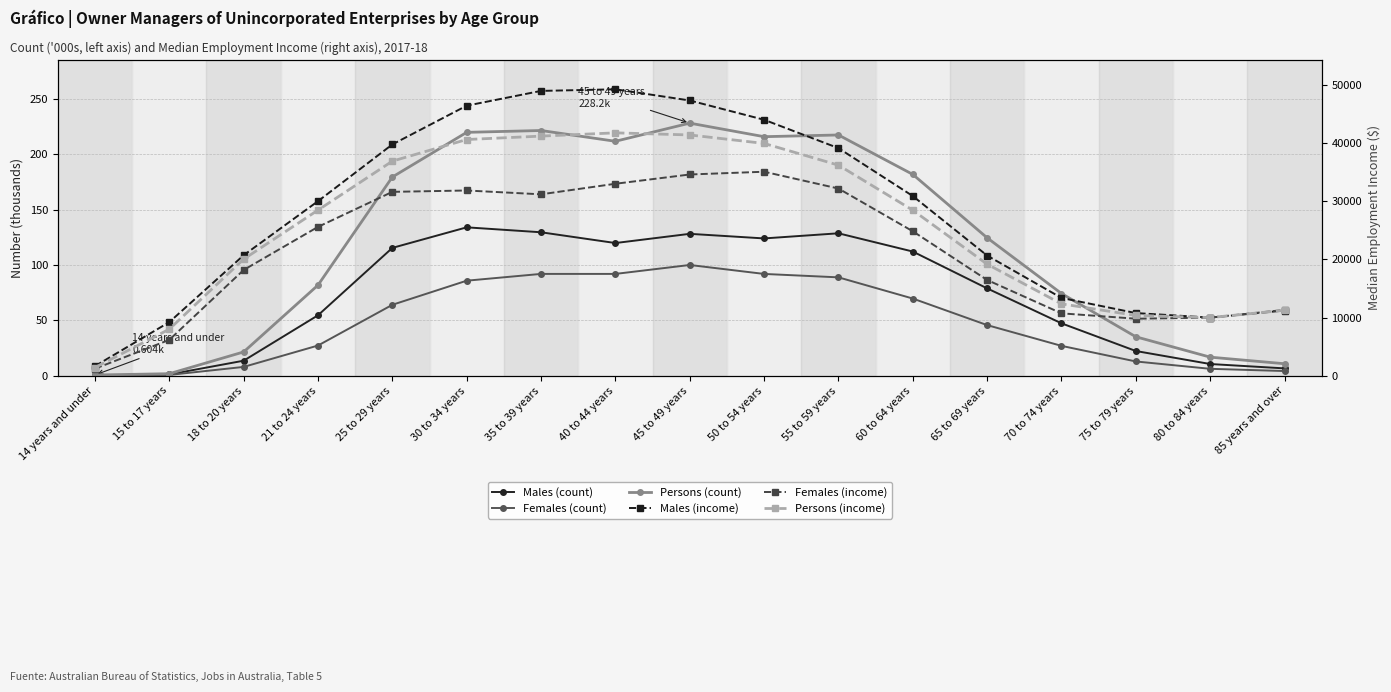

Which series changed the most between 60 to 64 years and 65 to 69 years?

Males (income)